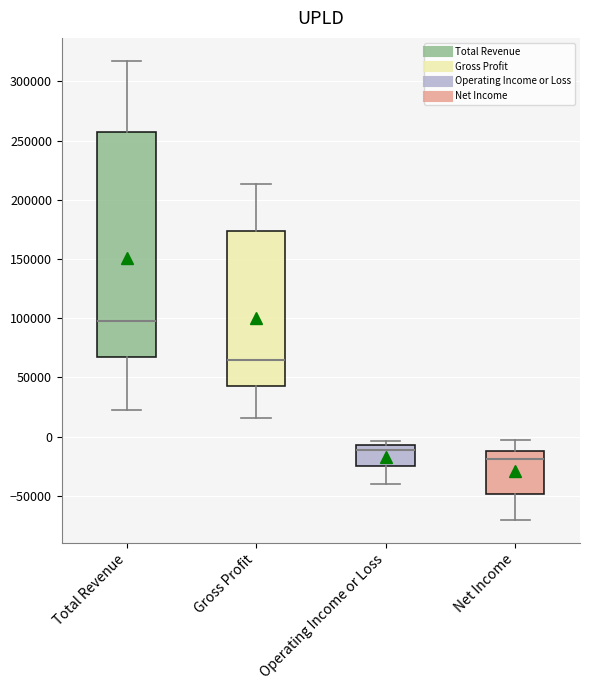

Which box is the tallest, from its lower edge to its upper edge?

Total Revenue